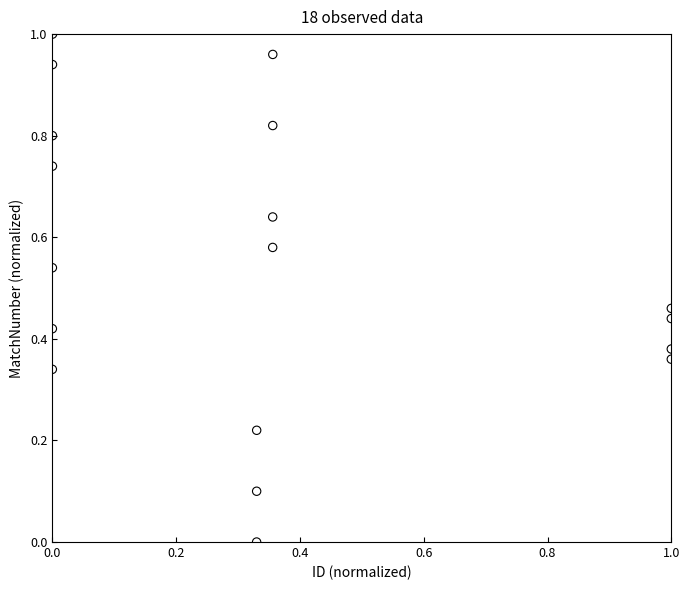

How many data points are displayed?

18